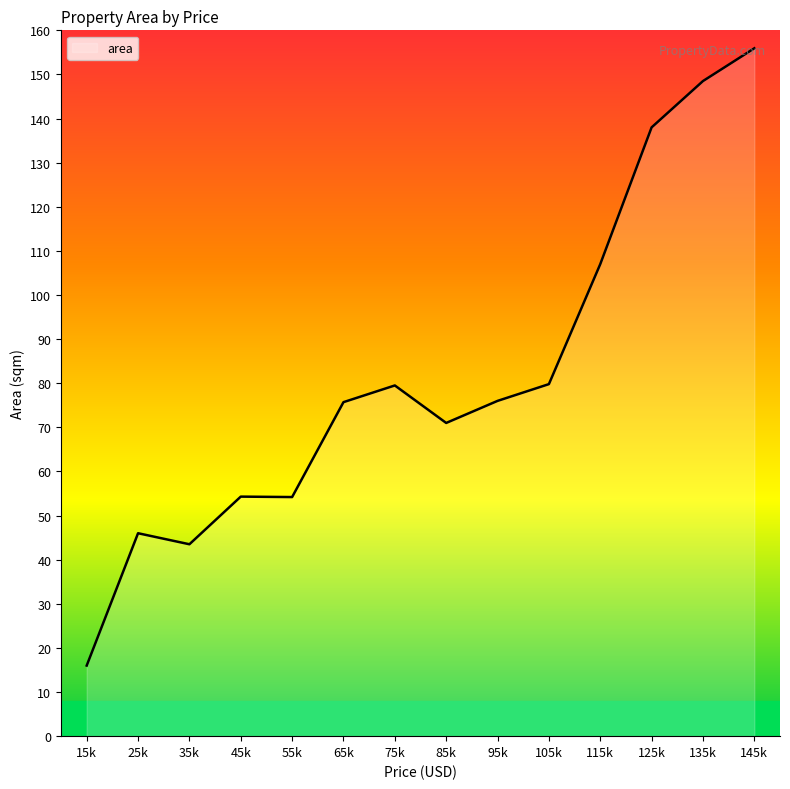

Is it true that the value at 35k is 22.9?

False